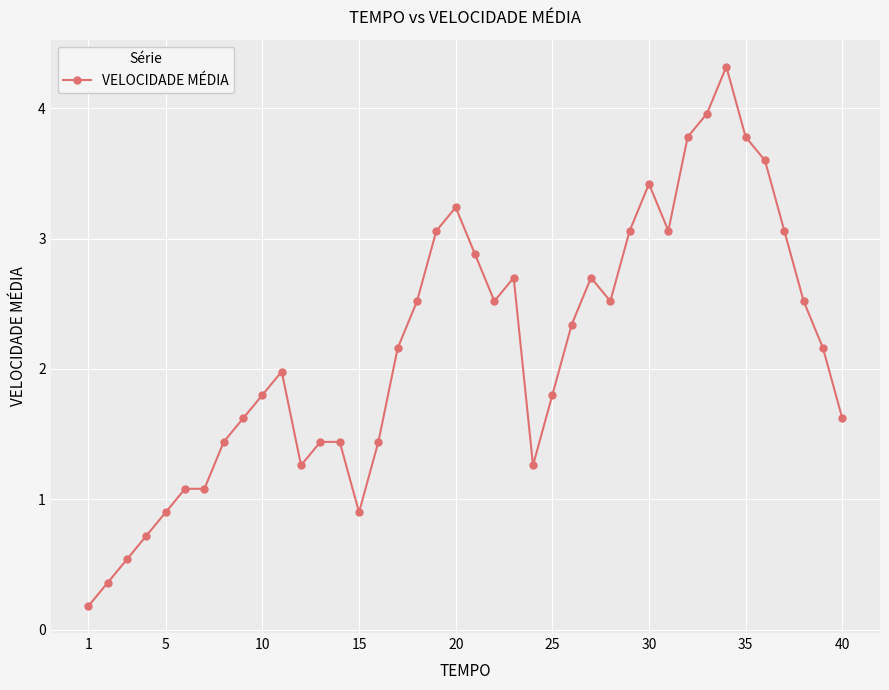

True or false: the data has more than 2 interior local peaks.

True